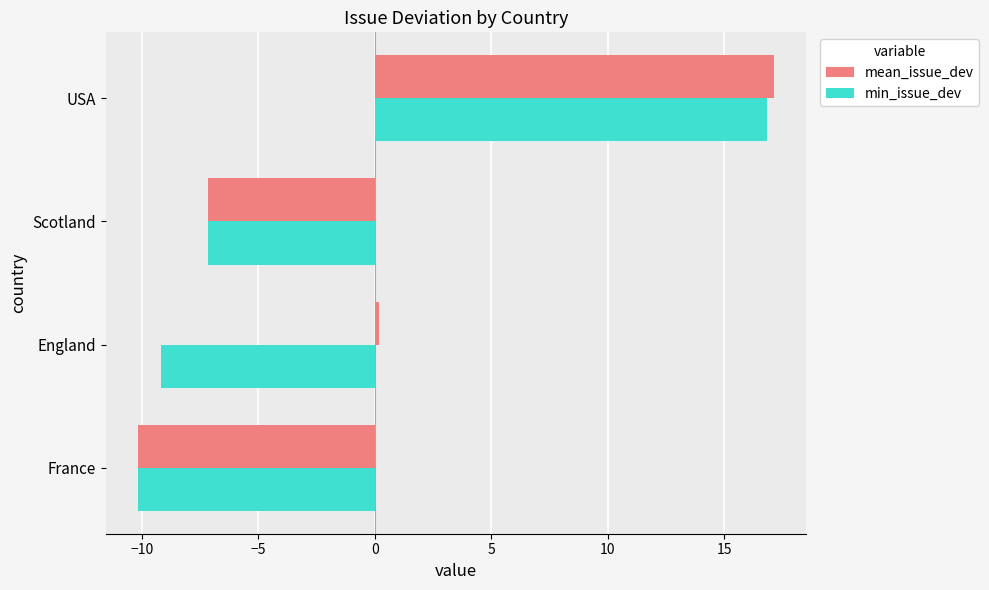

Rank the series by their average value, from lowest to highest.

min_issue_dev, mean_issue_dev